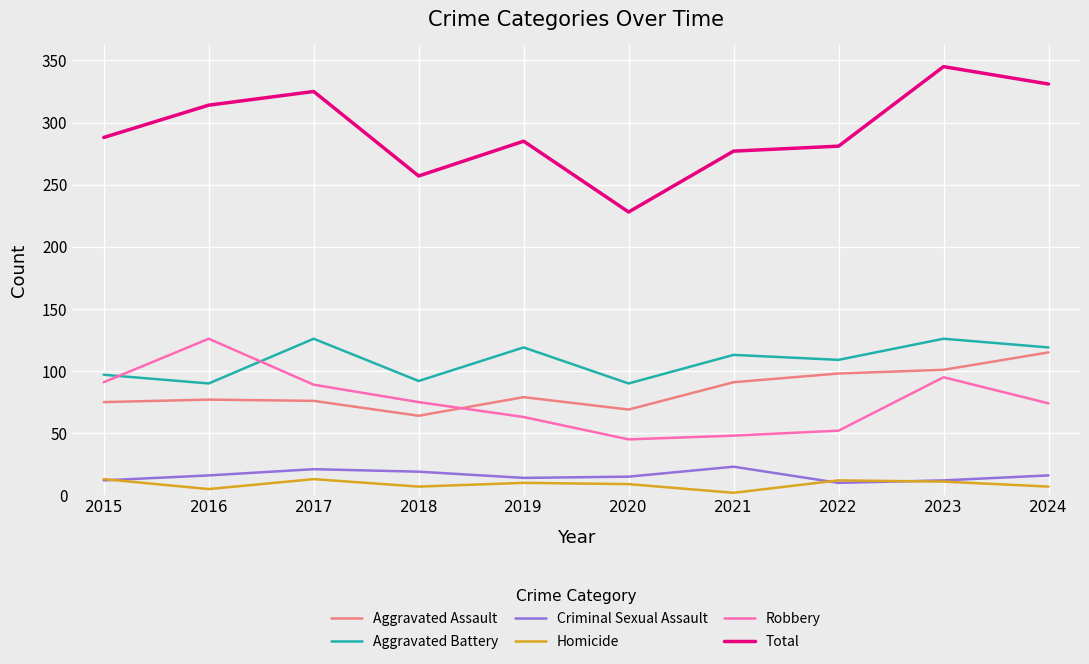

True or false: Criminal Sexual Assault and Robbery intersect in this chart.

False